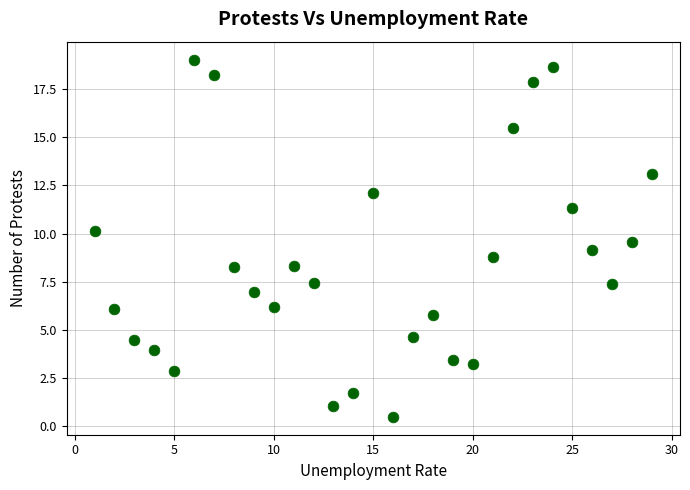

What is the range of Y values (max minus min)?

18.6